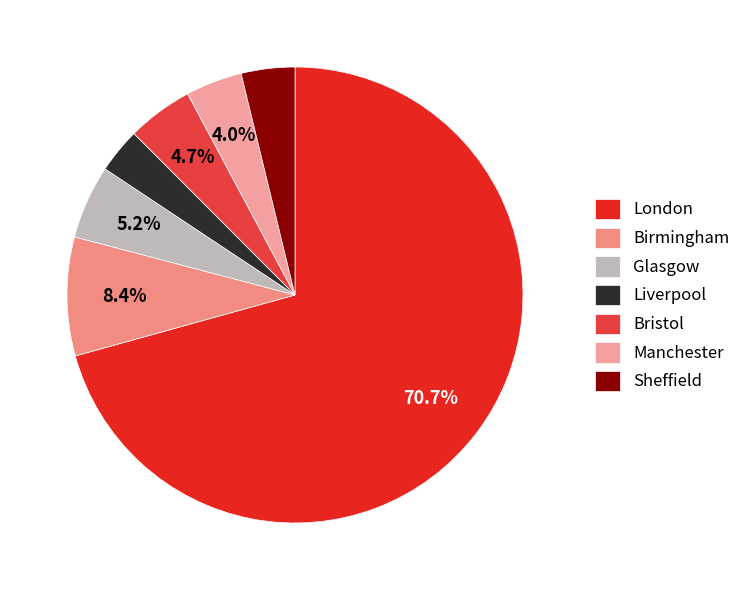

The Sheffield slice represents 1% of the pie. True or false?

False